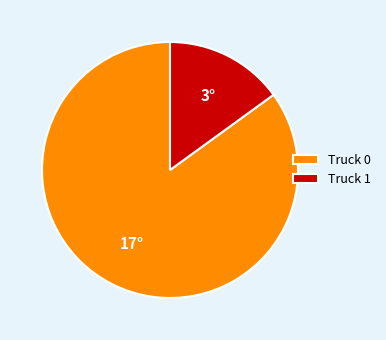

The Truck 0 slice represents 85% of the pie. True or false?

True